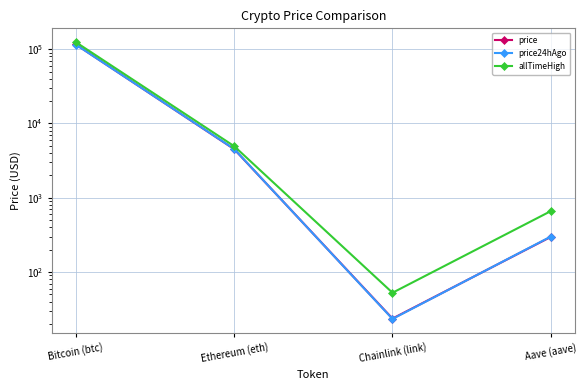

Reading right to left, list all the values displayed in this chart.

price: Aave (aave)=297.6	Chainlink (link)=23.7	Ethereum (eth)=4511.8	Bitcoin (btc)=115630.0
price24hAgo: Aave (aave)=300.6	Chainlink (link)=23.4	Ethereum (eth)=4534.6	Bitcoin (btc)=115108.0
allTimeHigh: Aave (aave)=661.7	Chainlink (link)=52.7	Ethereum (eth)=4946.1	Bitcoin (btc)=124128.0